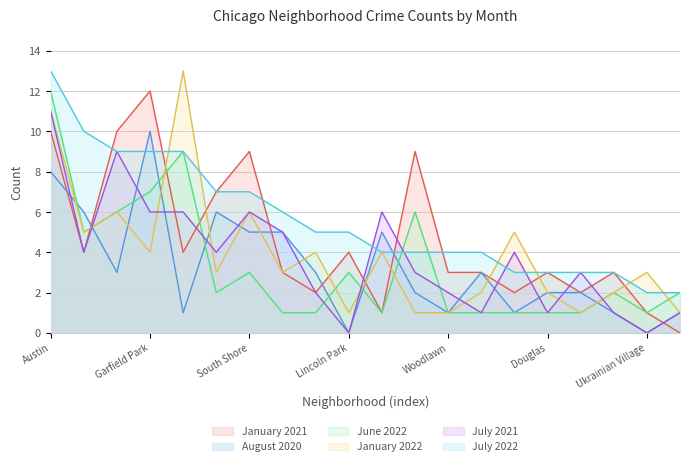

At which category is the sum across all series the highest?

Austin